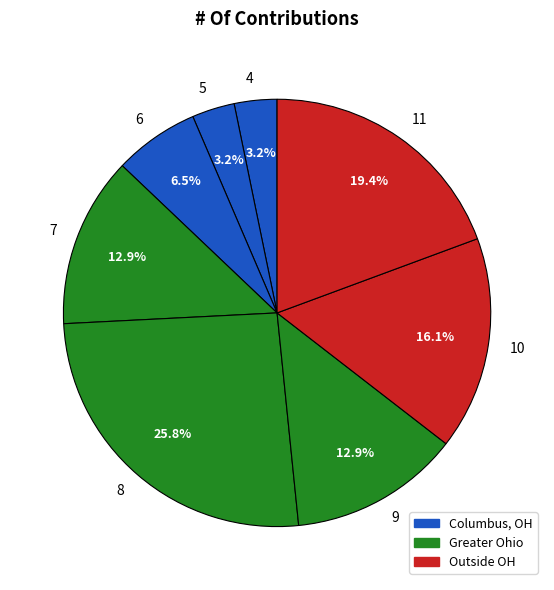

What percentage do 9 and 7 together represent?

25.8%